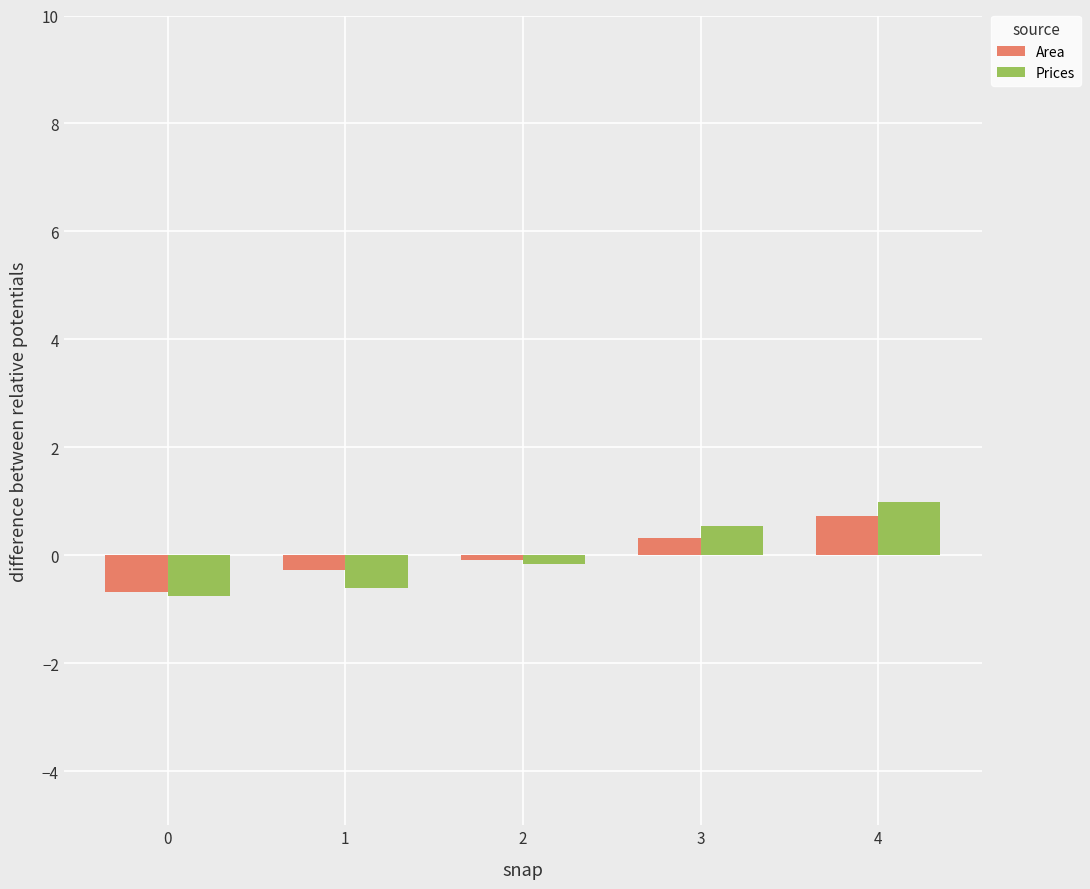

How many values in the Area series exceed 0?

2